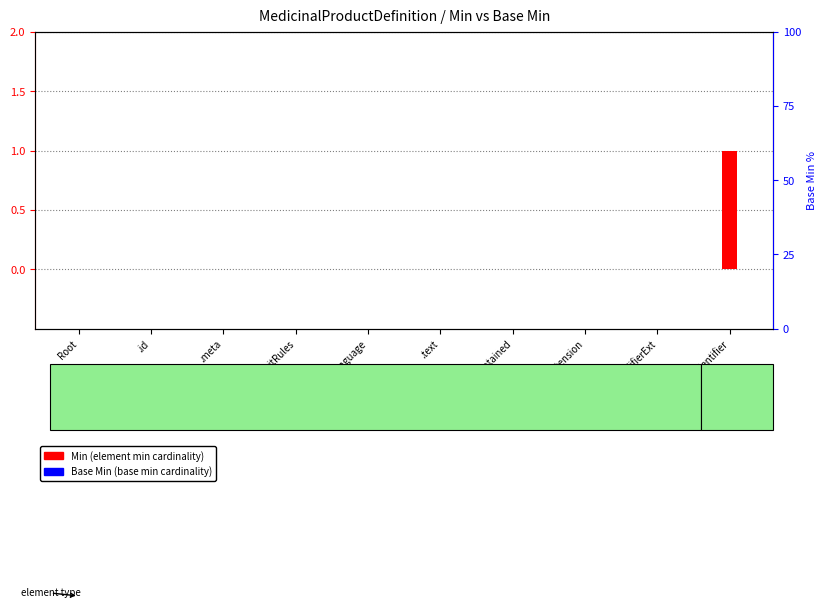

List the series in order of their peak value, lowest first.

Base Min (base min cardinality), Min (element min cardinality)